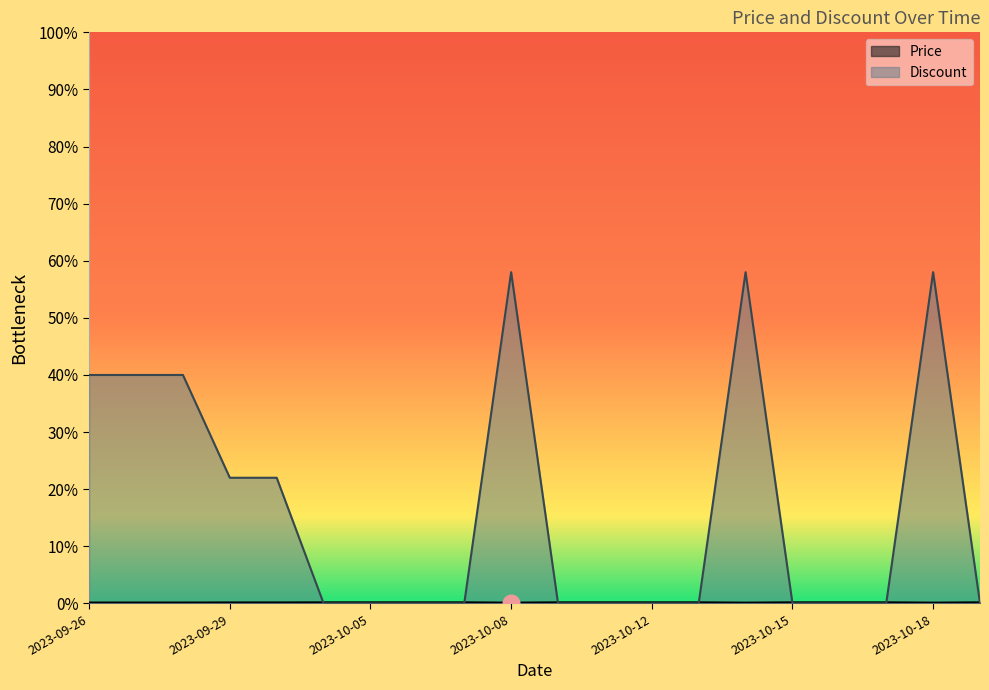

At which label does Price first exceed 91?

2023-10-01